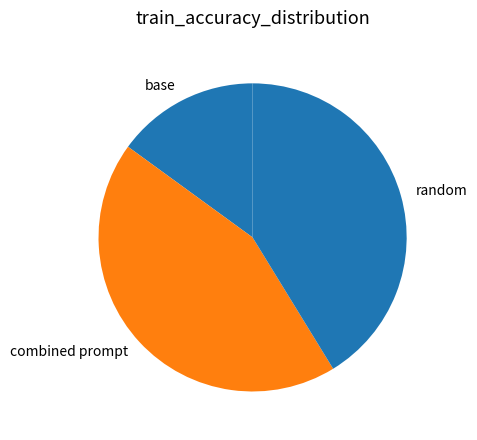

Combined, do combined prompt and base account for over 50%?

Yes